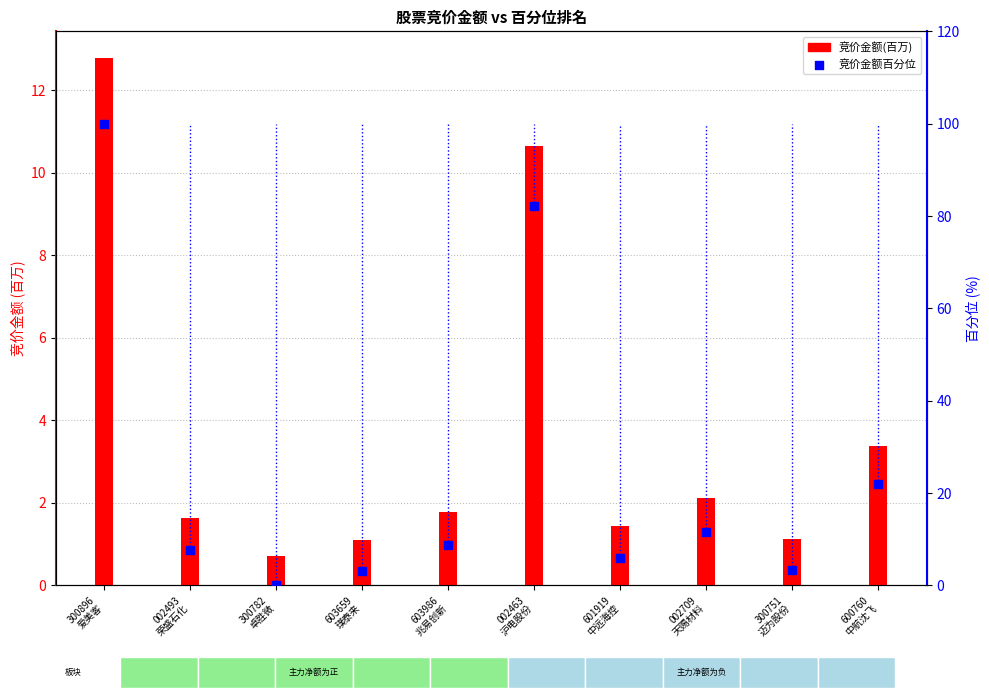

Is the value of 竞价金额百分位 at 300751
迈为股份 greater than the value of 竞价金额(百万) at 300782
卓胜微?

Yes